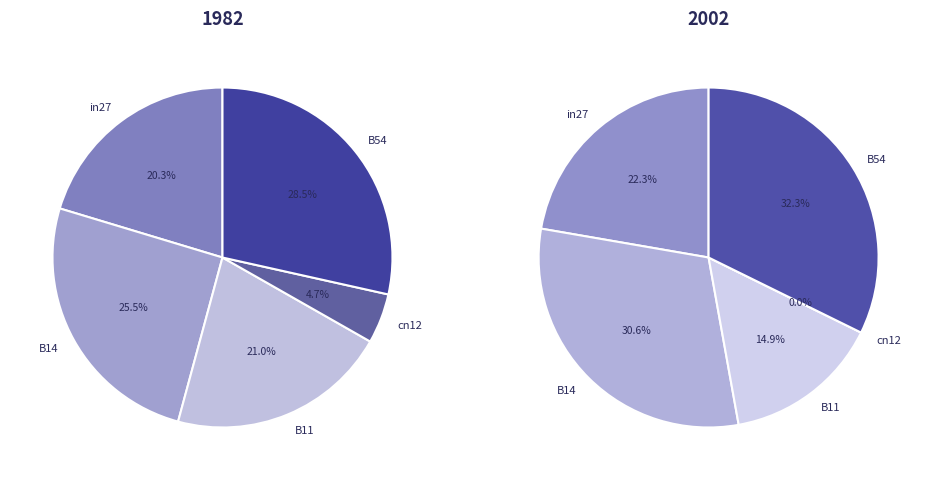

How many slices are in this pie chart?

5